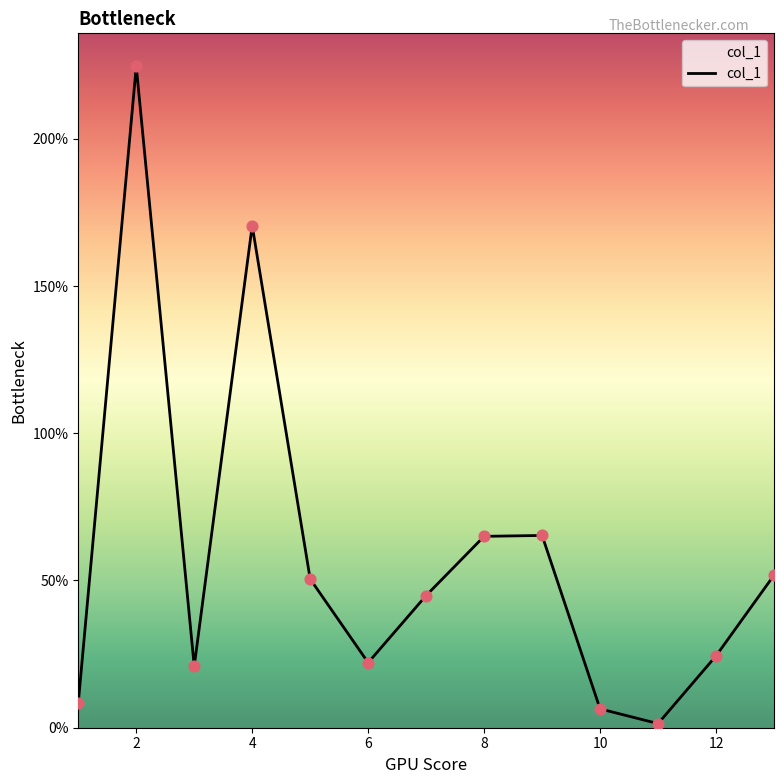

What is the greatest value displayed?

224.6